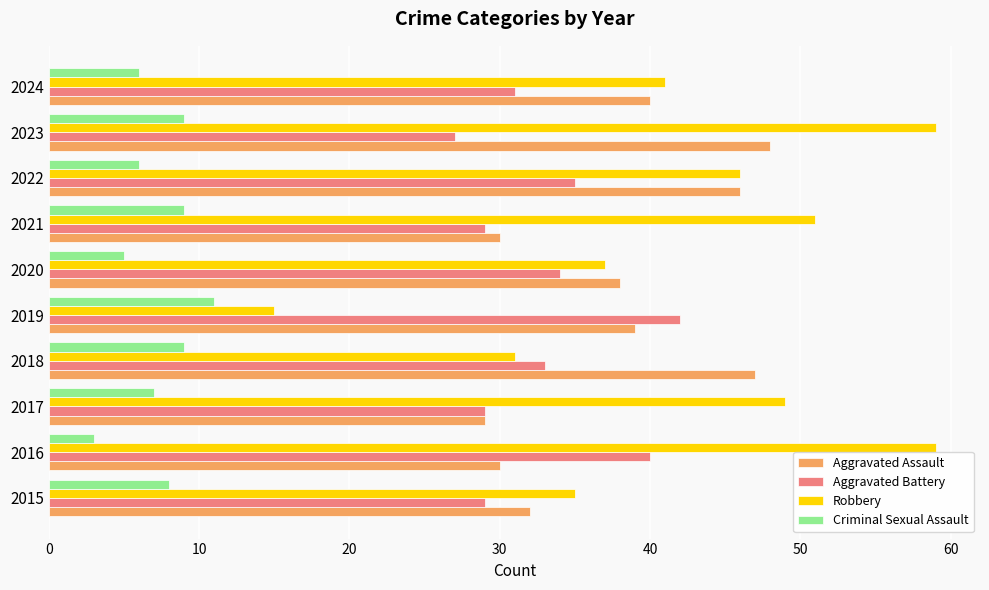

How many data points does each series have?

10